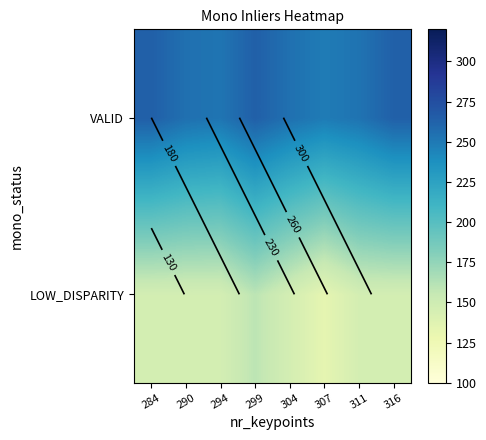

What is the sum of the VALID values at 294 and 316?

515.9